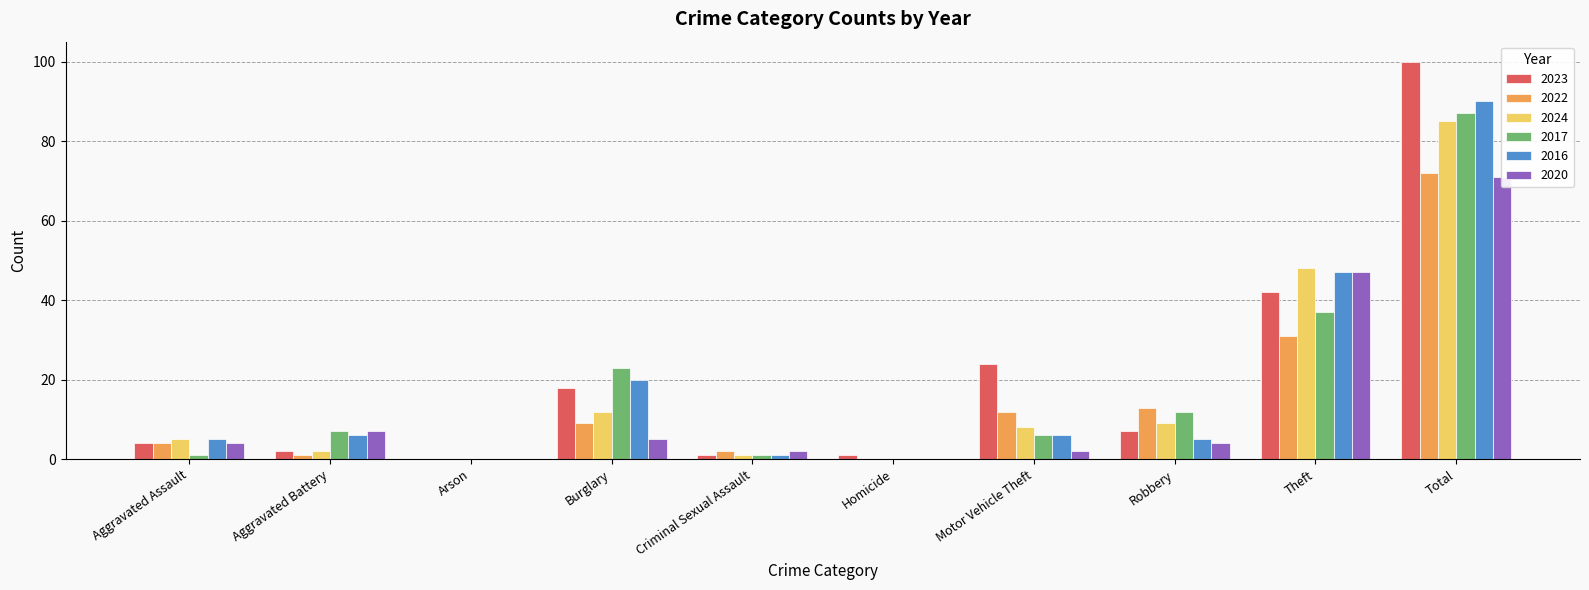

Which series has the widest spread of values?

2023